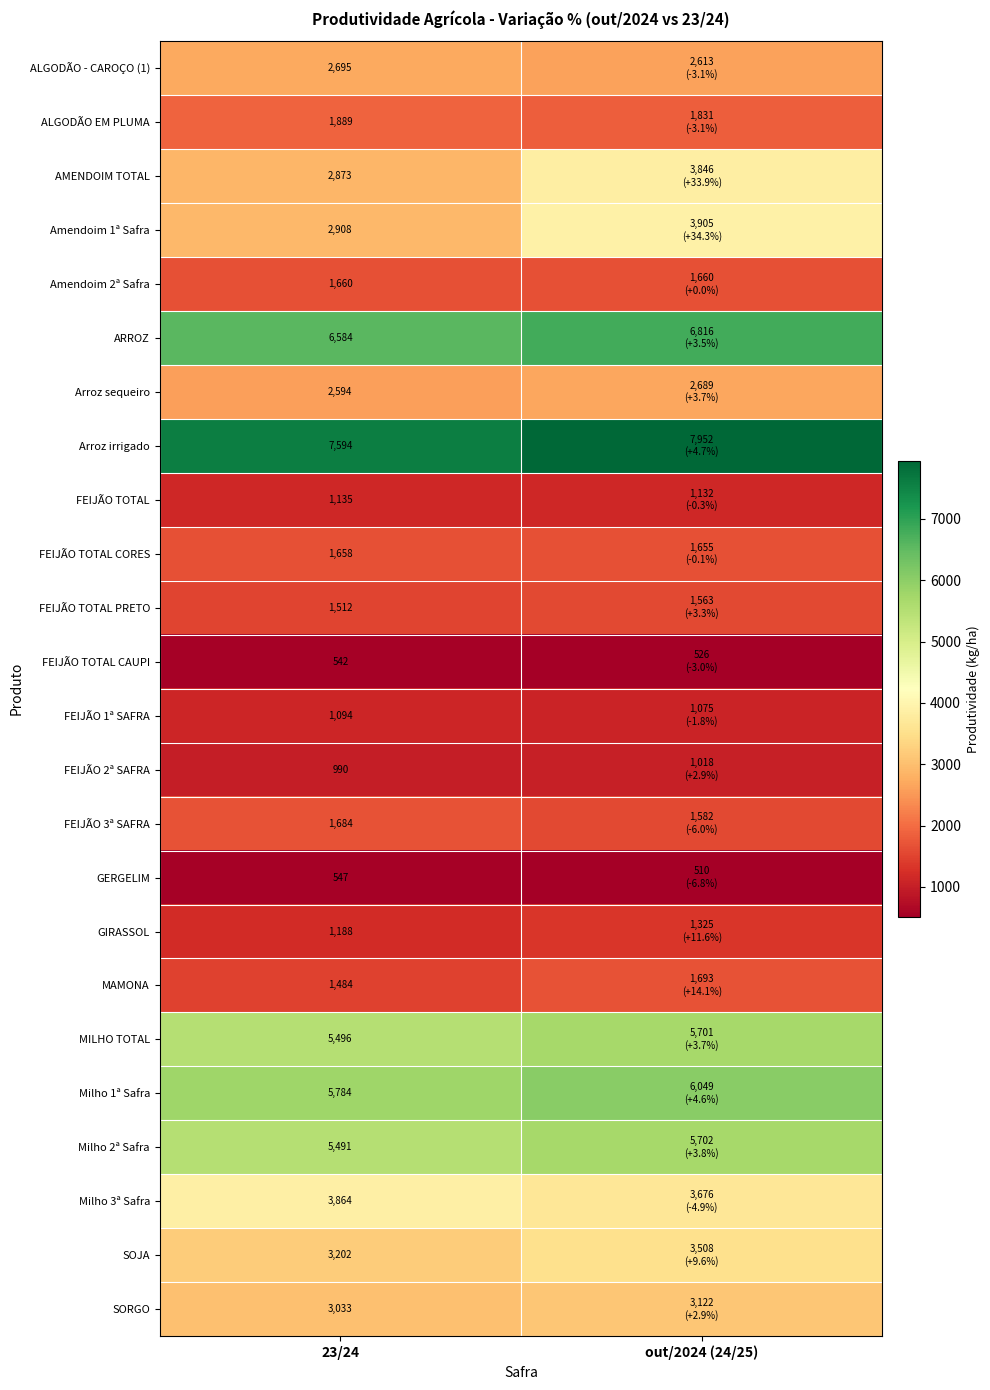

What is the sum of all Arroz sequeiro values?

5283.2